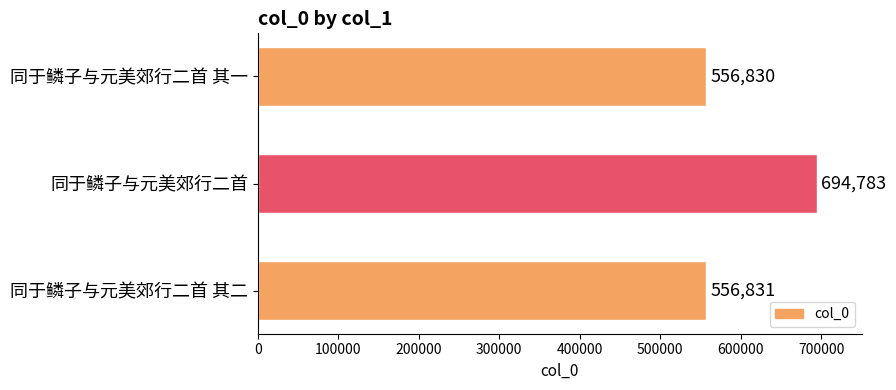

What is the sum of all values?

1808444